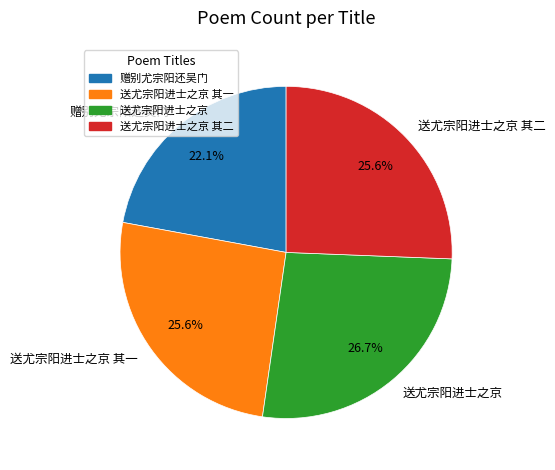

What percentage is NOT represented by 送尤宗阳进士之京 其二?

74.4%